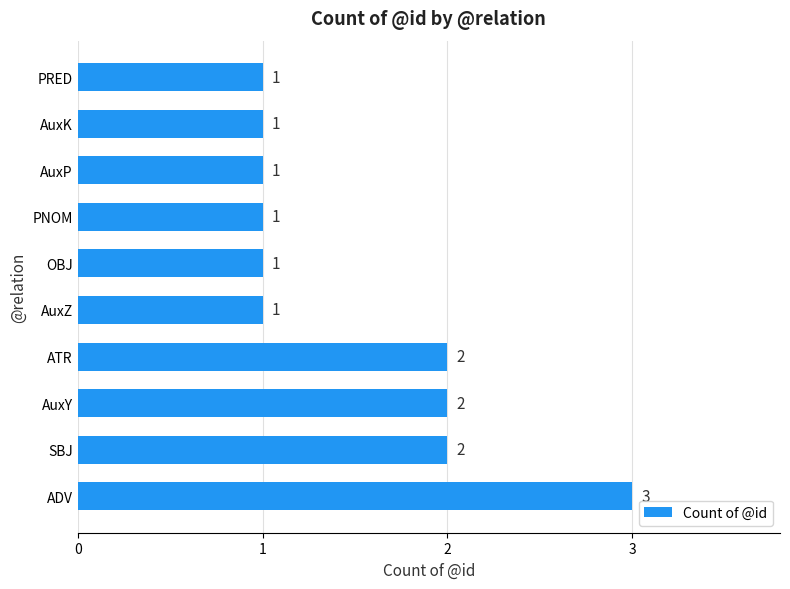

What is the ratio of the value at AuxK to the value at ADV?

0.3